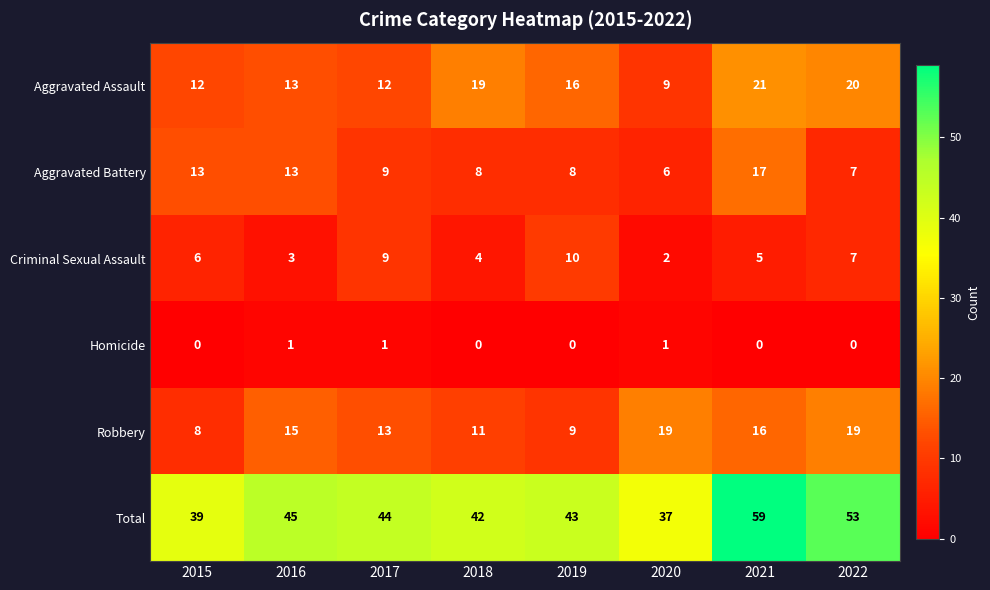

What is the lowest value of the Total series?

37